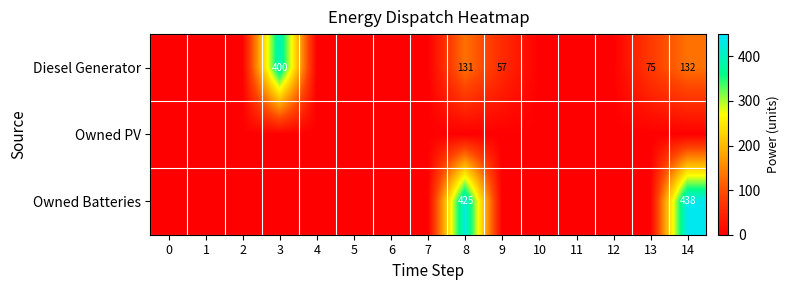

The Owned Batteries series shows 438 at 14. True or false?

True